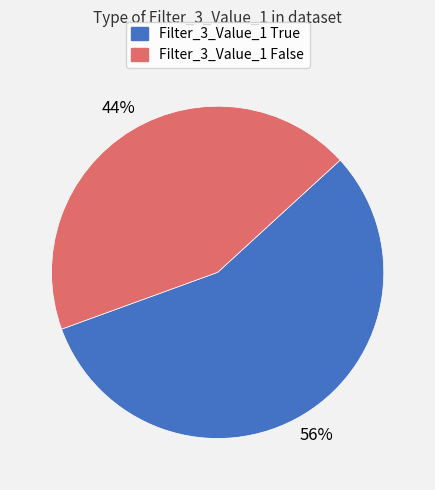

Is there any slice that represents more than half of the pie?

Yes